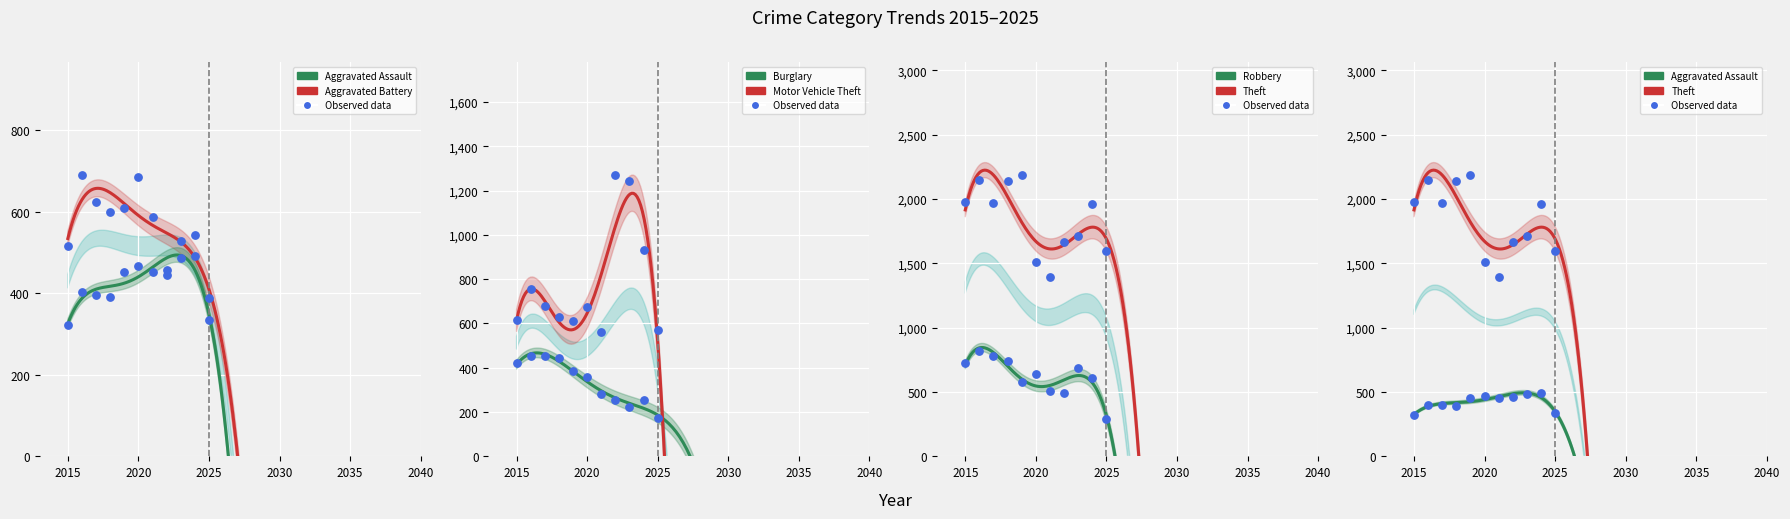

Is the value of Theft at 2025 greater than the value of Robbery at 2023?

Yes